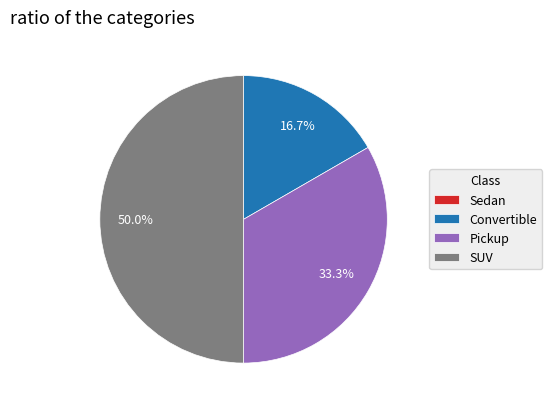

How much of the chart is everything except SUV?

50.0%